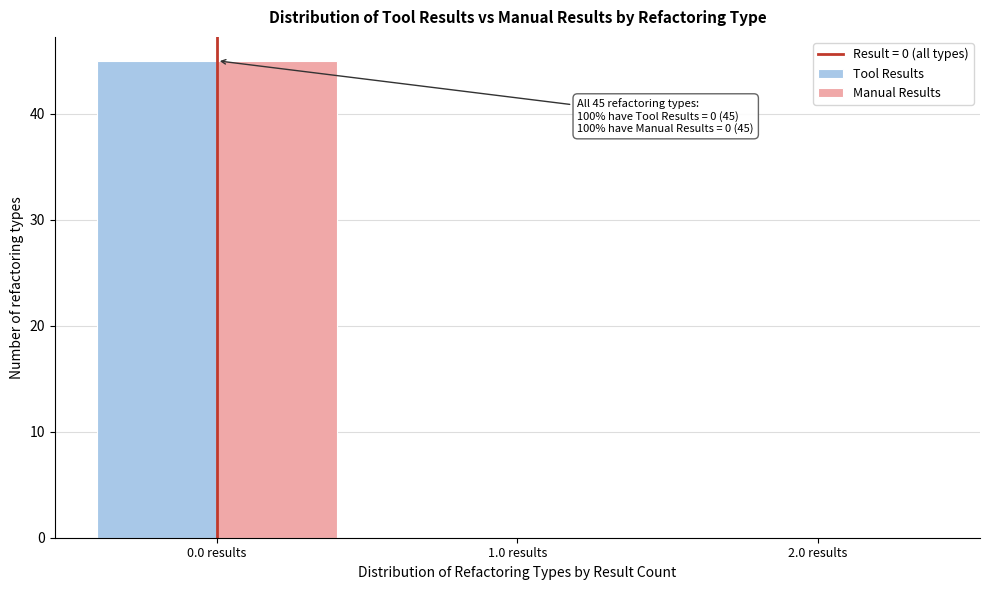

In the Tool Results series, which range on the x-axis has the tallest bar?

-0.5 to 0.5